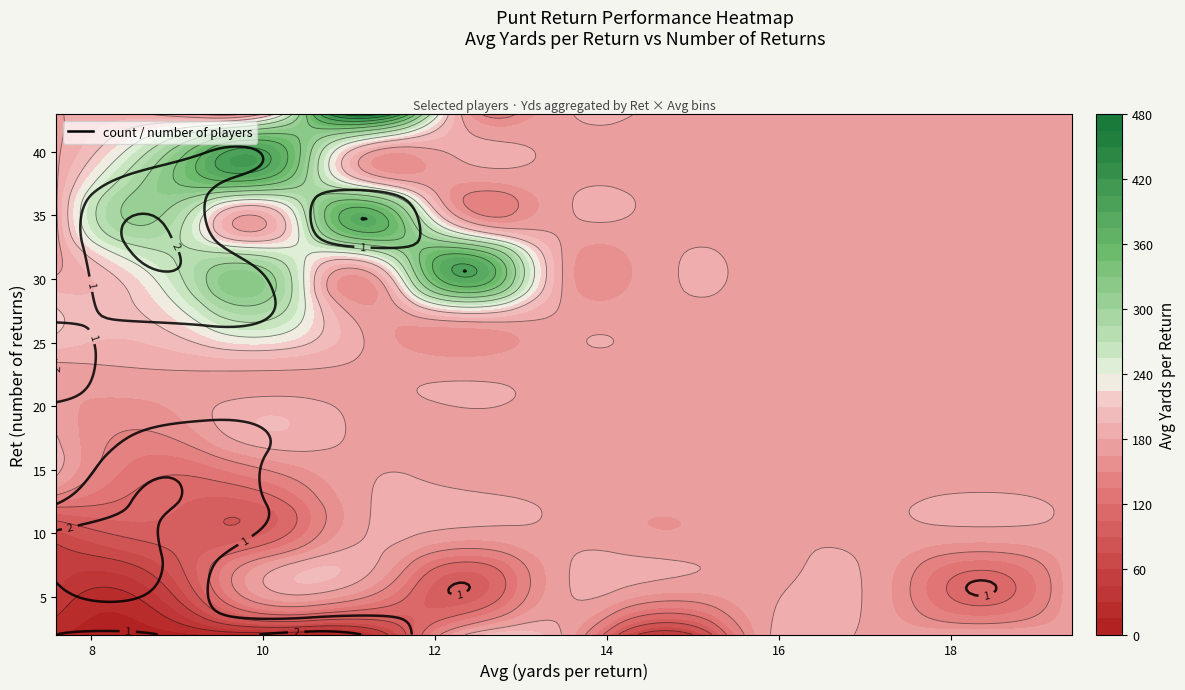

What is the difference between the second highest and minimum values in the Avg series?

7.5